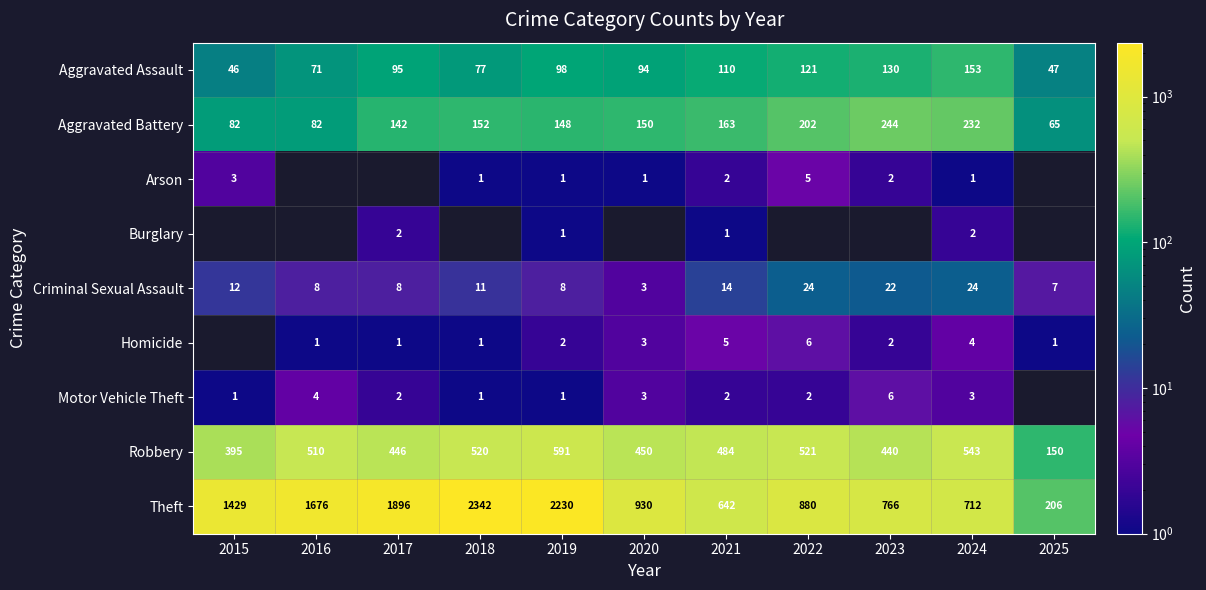

How many data points does each series have?

11